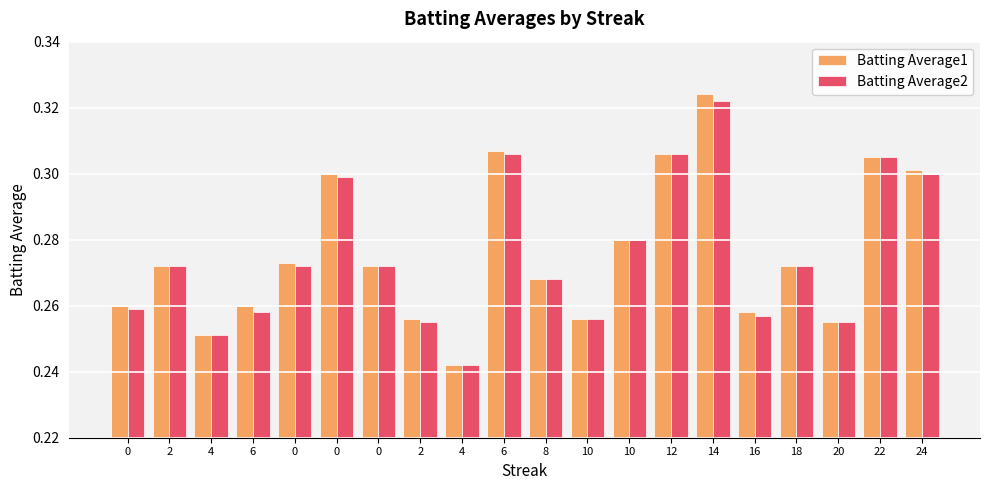

At which label is Batting Average2 closest to 0?

4